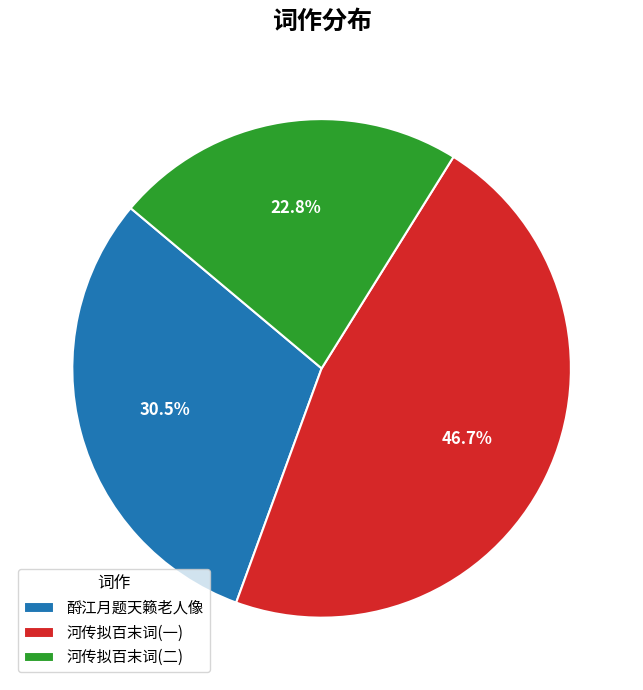

Is there a majority slice in this chart?

No